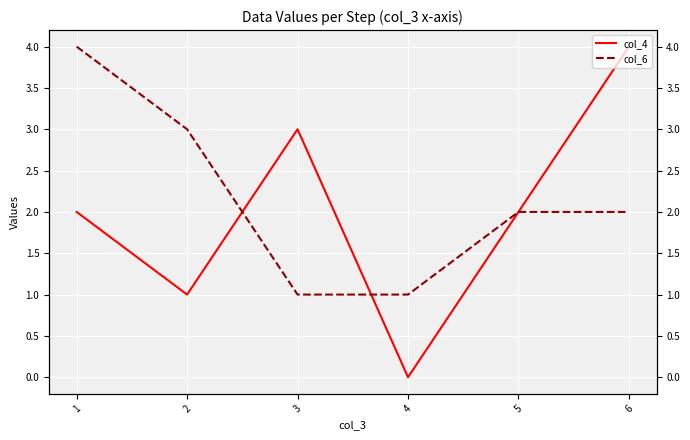

Reading left to right, list all the values displayed in this chart.

col_4: 1=2	2=1	3=3	4=0	5=2	6=4
col_6: 1=4	2=3	3=1	4=1	5=2	6=2